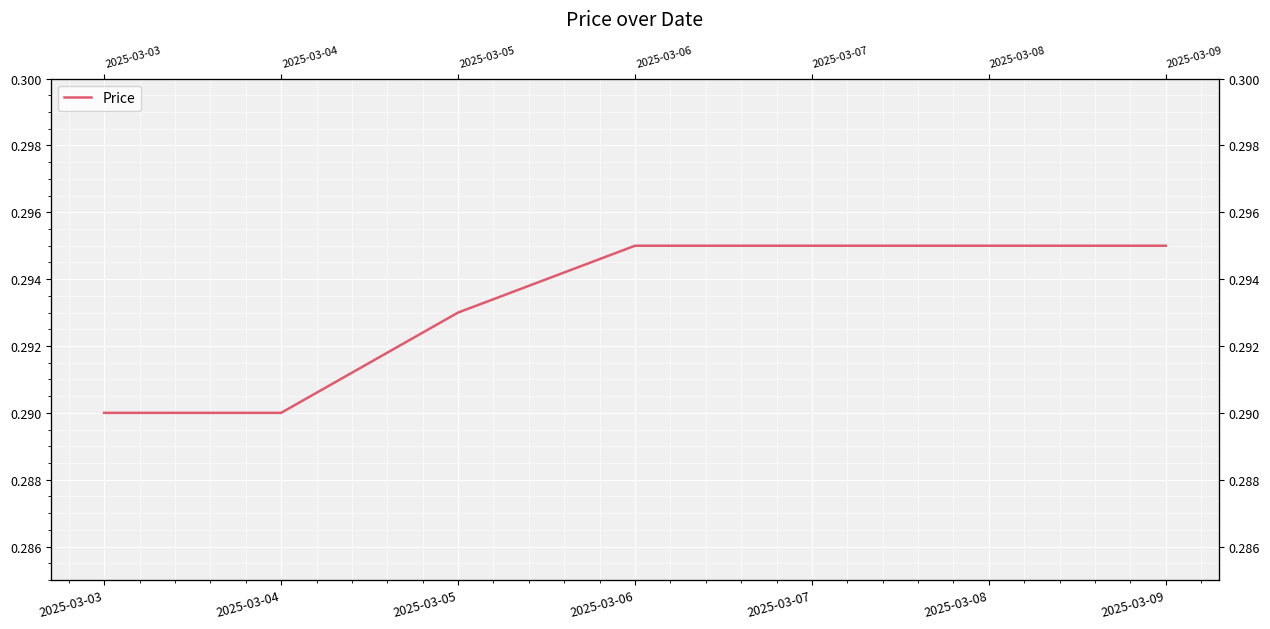

Count the number of categories in the chart.

7